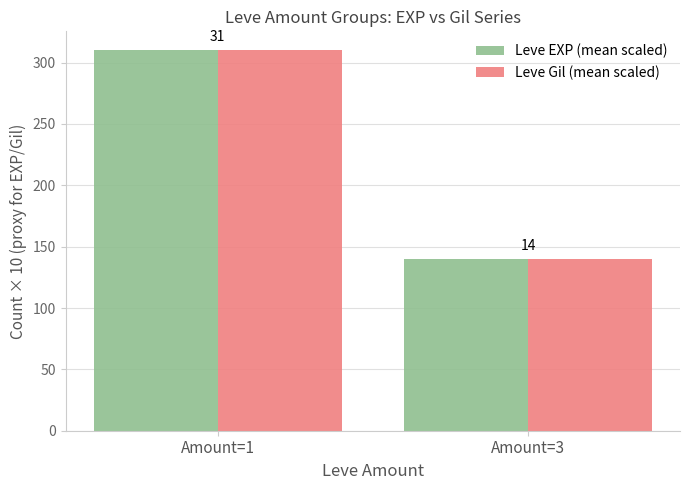

What are all the series names shown in the legend?

Leve EXP (mean scaled), Leve Gil (mean scaled)